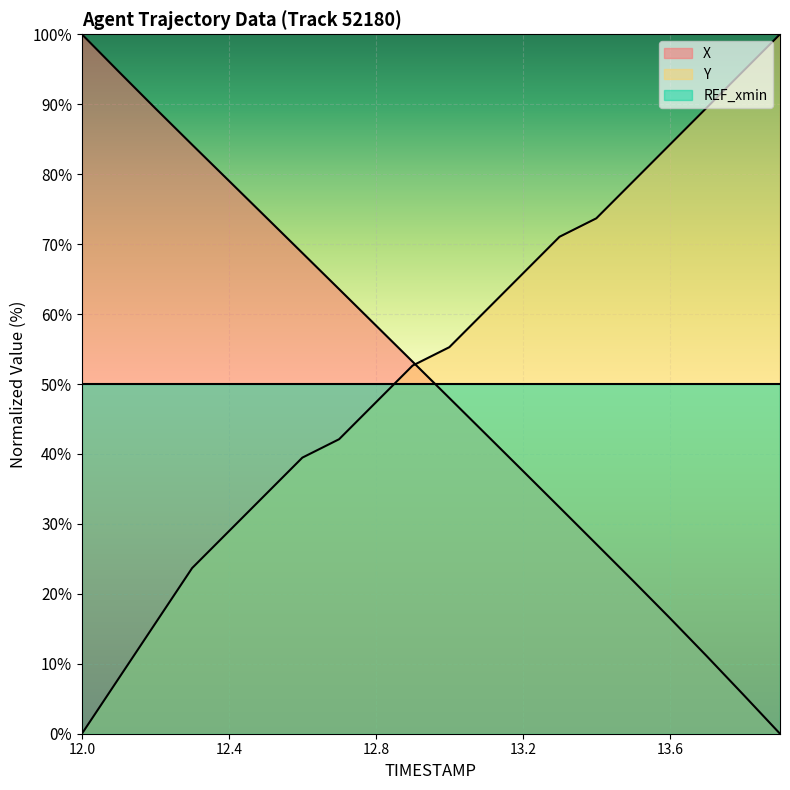

What is the label of the 7th point from the right?

13.3